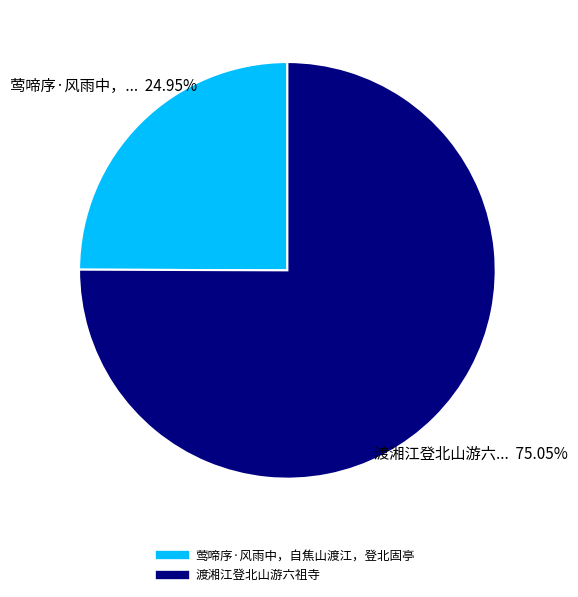

How many slices are in this pie chart?

2